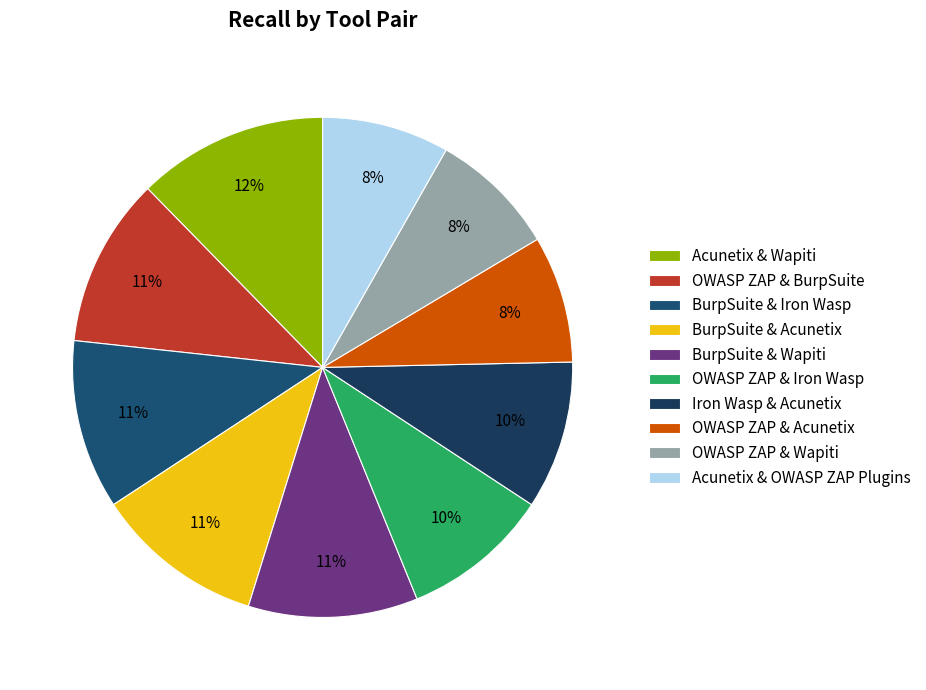

To the nearest percent, what is the difference between the largest and smallest slice percentages?

4%